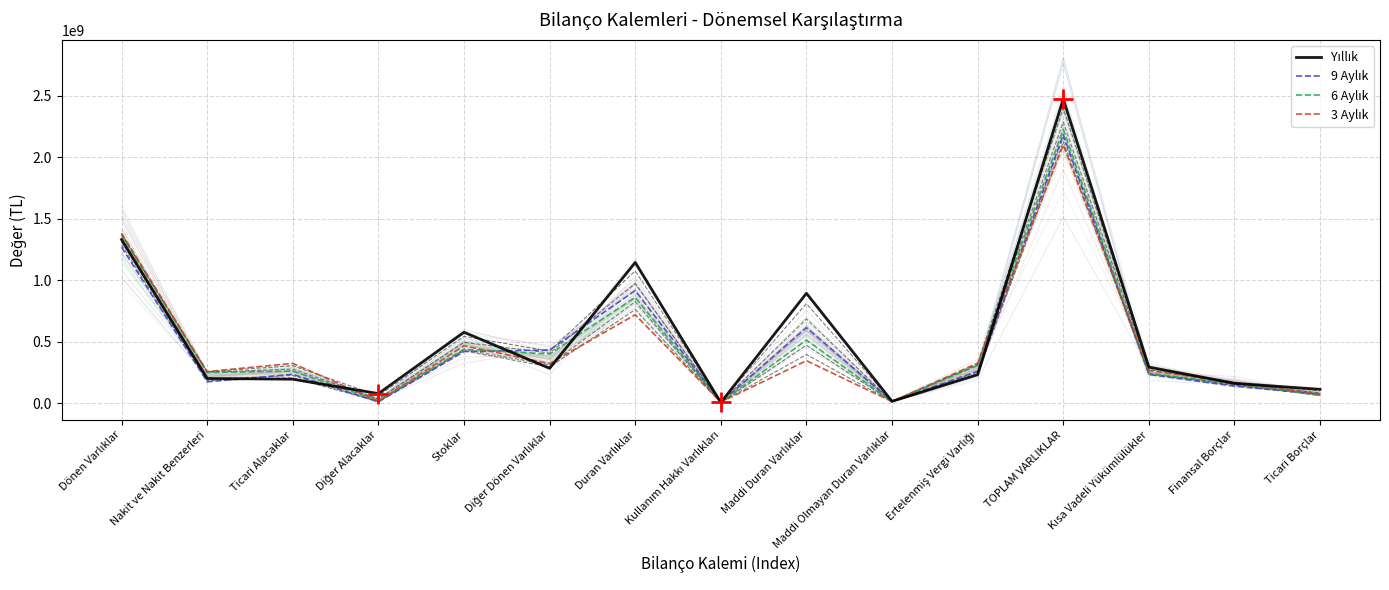

What is the lowest value of the Yıllık series?

4921895